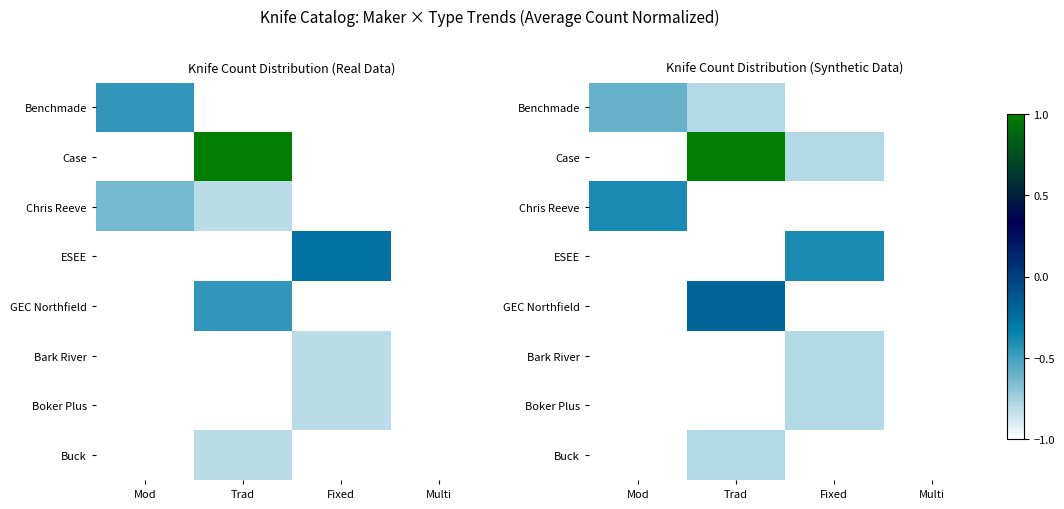

List the series in order of their peak value, lowest first.

Bark River, Boker Plus, Buck, Benchmade, Chris Reeve, ESEE, GEC Northfield, Case